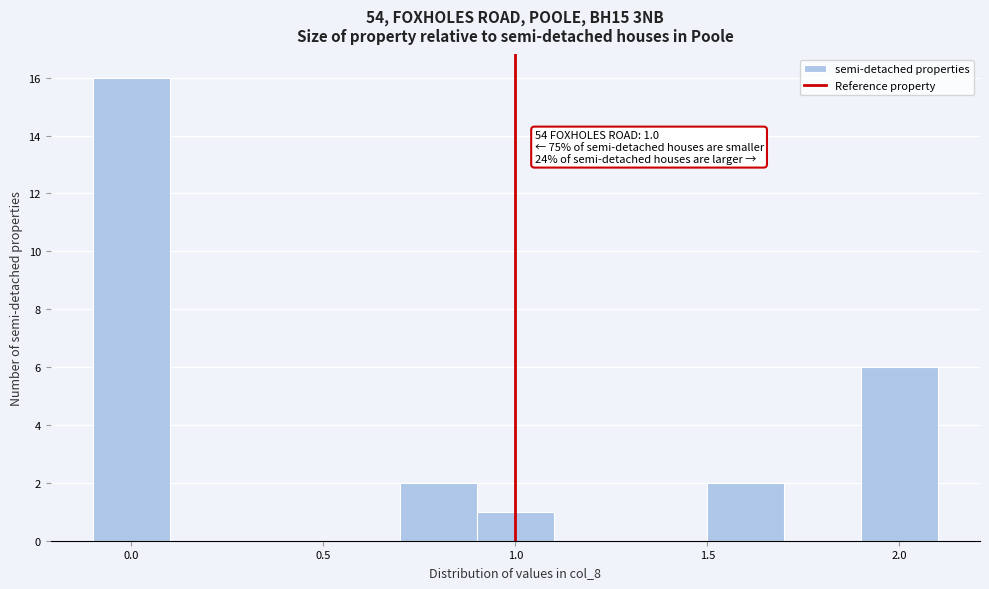

Over which range of the x-axis is the bar tallest?

-0.1 to 0.1